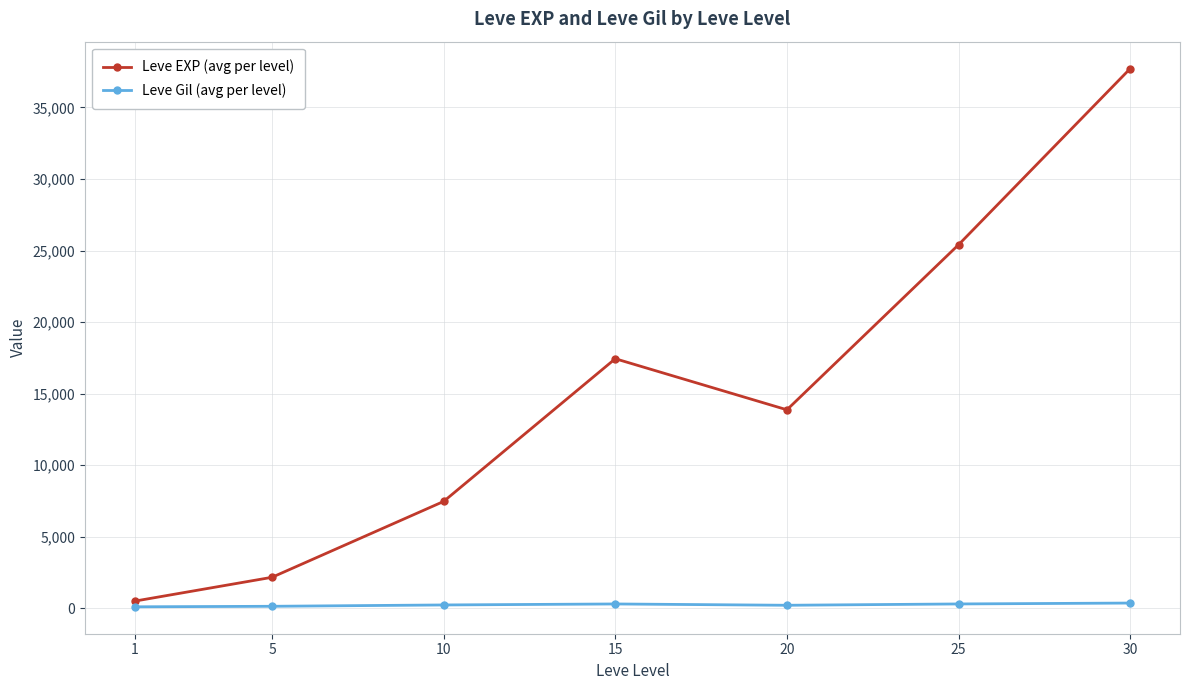

In Leve EXP (avg per level), how many points are lower than both neighbors (excluding endpoints)?

1